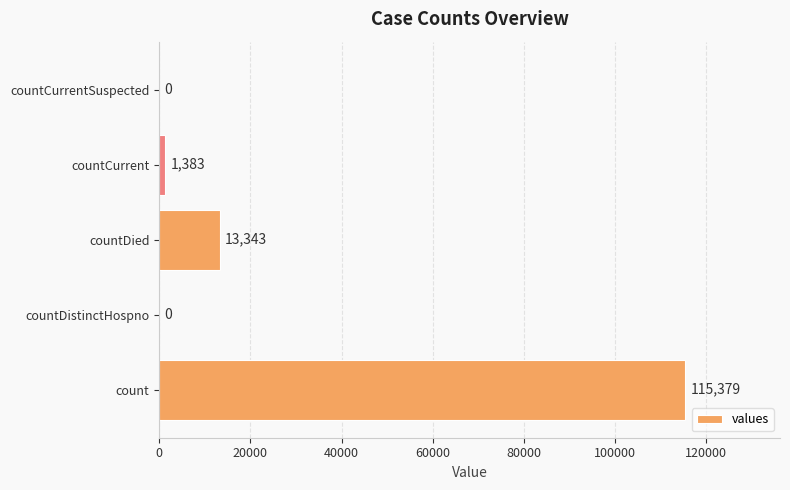

The chart shows a value of 115379 at count. True or false?

True